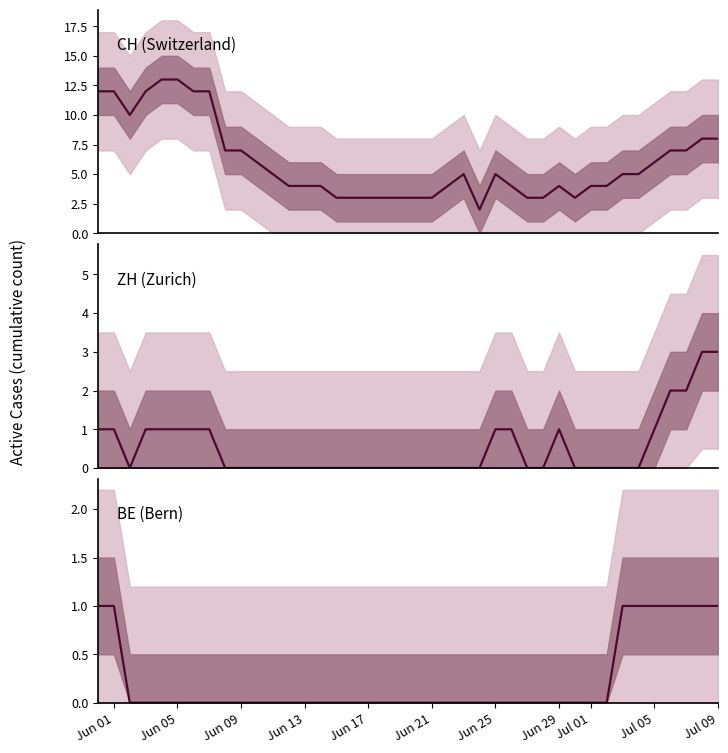

How many interior local valleys does the ZH (Zurich) series have?

1